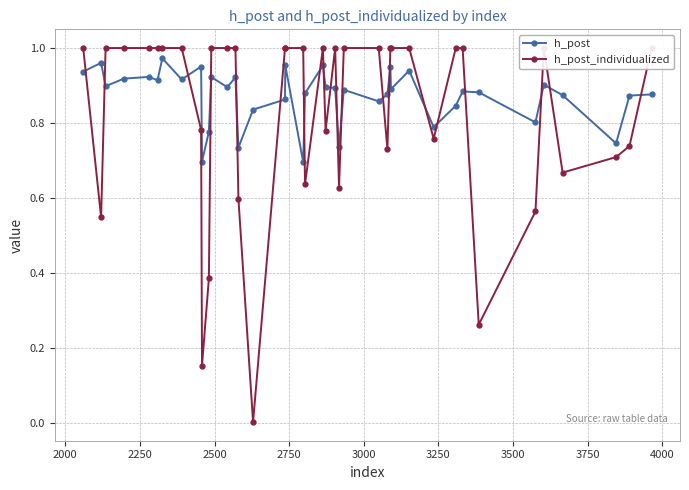

How many interior local peaks does the h_post series have?

13